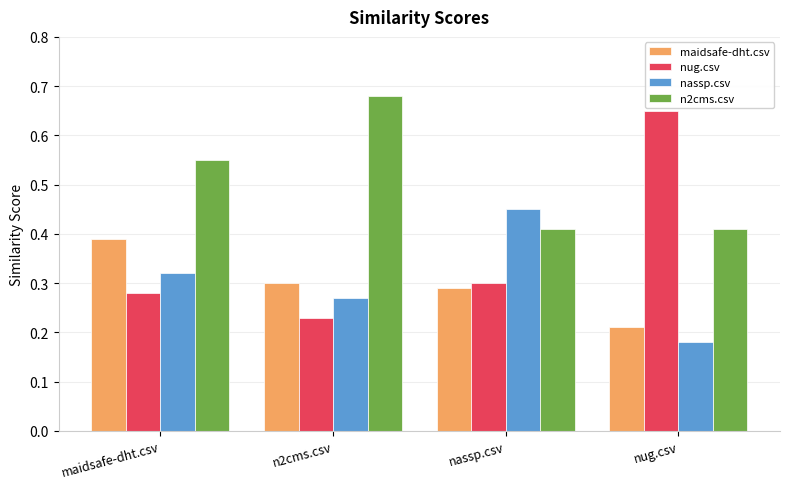

At which category is the sum across all series the highest?

maidsafe-dht.csv